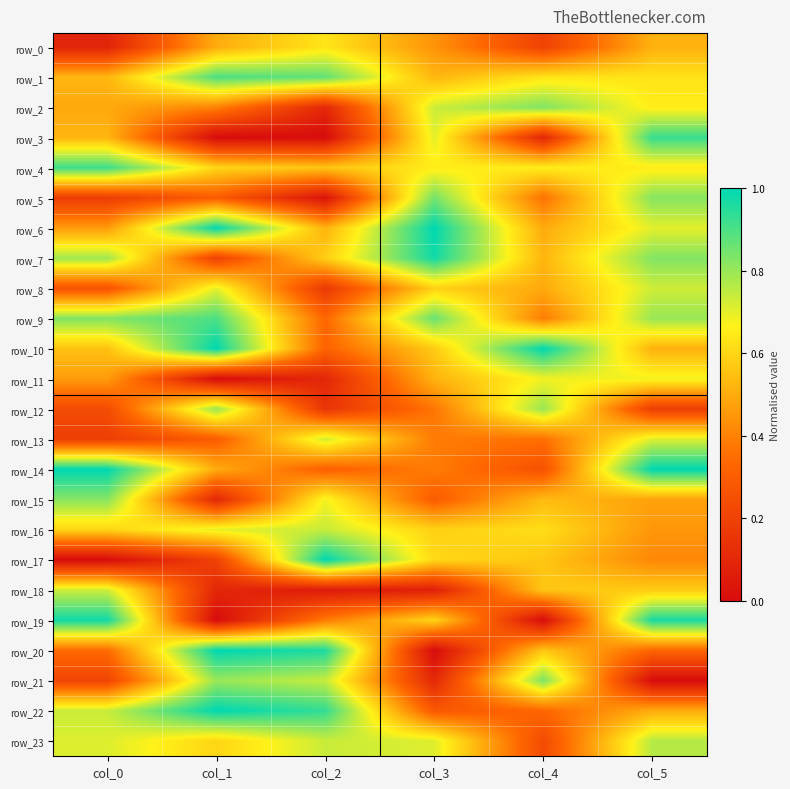

Reading left to right, transcribe all the data shown in this chart.

row_0: col_0=0.1	col_1=0.5	col_2=0.6	col_3=0.4	col_4=0.2	col_5=0.5
row_1: col_0=0.5	col_1=0.9	col_2=0.9	col_3=0.5	col_4=0.6	col_5=0.6
row_2: col_0=0.5	col_1=0.4	col_2=0.1	col_3=0.7	col_4=0.8	col_5=0.7
row_3: col_0=0.5	col_1=0.0	col_2=0.0	col_3=0.7	col_4=0.1	col_5=0.9
row_4: col_0=0.9	col_1=0.6	col_2=0.6	col_3=0.7	col_4=0.7	col_5=0.6
row_5: col_0=0.2	col_1=0.3	col_2=0.0	col_3=0.8	col_4=0.4	col_5=0.8
row_6: col_0=0.5	col_1=1.0	col_2=0.5	col_3=1.0	col_4=0.5	col_5=0.7
row_7: col_0=0.8	col_1=0.2	col_2=0.6	col_3=1.0	col_4=0.5	col_5=0.8
row_8: col_0=0.3	col_1=0.7	col_2=0.2	col_3=0.6	col_4=0.5	col_5=0.7
row_9: col_0=0.8	col_1=0.9	col_2=0.3	col_3=0.9	col_4=0.4	col_5=0.8
row_10: col_0=0.6	col_1=1.0	col_2=0.3	col_3=0.6	col_4=1.0	col_5=0.5
row_11: col_0=0.5	col_1=0.0	col_2=0.1	col_3=0.5	col_4=0.7	col_5=0.7
row_12: col_0=0.2	col_1=0.8	col_2=0.2	col_3=0.4	col_4=0.8	col_5=0.2
row_13: col_0=0.2	col_1=0.3	col_2=0.7	col_3=0.4	col_4=0.4	col_5=0.7
row_14: col_0=1.0	col_1=0.5	col_2=0.3	col_3=0.4	col_4=0.3	col_5=1.0
row_15: col_0=0.8	col_1=0.1	col_2=0.7	col_3=0.3	col_4=0.5	col_5=0.5
row_16: col_0=0.6	col_1=0.7	col_2=0.7	col_3=0.6	col_4=0.6	col_5=0.4
row_17: col_0=0.0	col_1=0.2	col_2=1.0	col_3=0.6	col_4=0.6	col_5=0.4
row_18: col_0=0.7	col_1=0.1	col_2=0.1	col_3=0.1	col_4=0.6	col_5=0.6
row_19: col_0=1.0	col_1=0.0	col_2=0.4	col_3=0.6	col_4=0.0	col_5=1.0
row_20: col_0=0.3	col_1=1.0	col_2=1.0	col_3=0.0	col_4=0.6	col_5=0.3
row_21: col_0=0.2	col_1=0.8	col_2=0.7	col_3=0.1	col_4=0.8	col_5=0.0
row_22: col_0=0.7	col_1=1.0	col_2=0.9	col_3=0.3	col_4=0.3	col_5=0.5
row_23: col_0=0.7	col_1=0.6	col_2=0.7	col_3=0.7	col_4=0.2	col_5=0.8